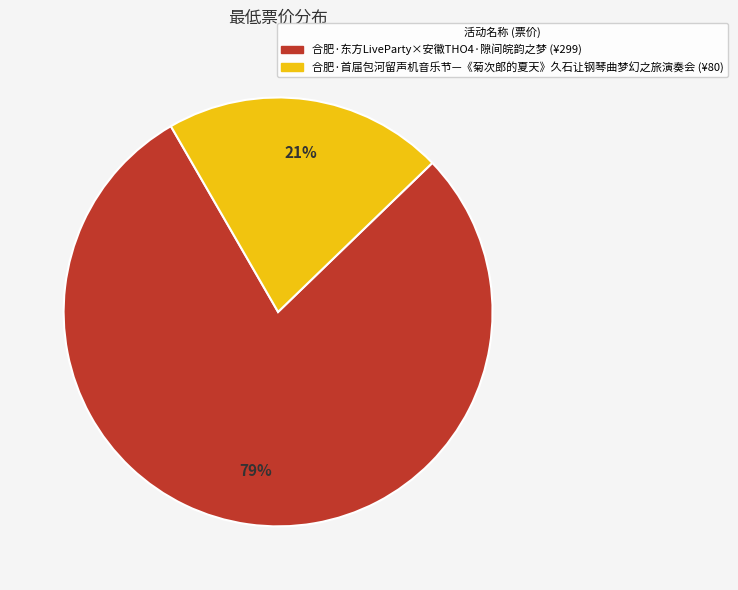

Combined, do 合肥·首届包河留声机音乐节—《菊次郎的夏天》久石让钢琴曲梦幻之旅演奏会 and 合肥·东方LiveParty×安徽THO4·隙间皖韵之梦 account for over 50%?

Yes